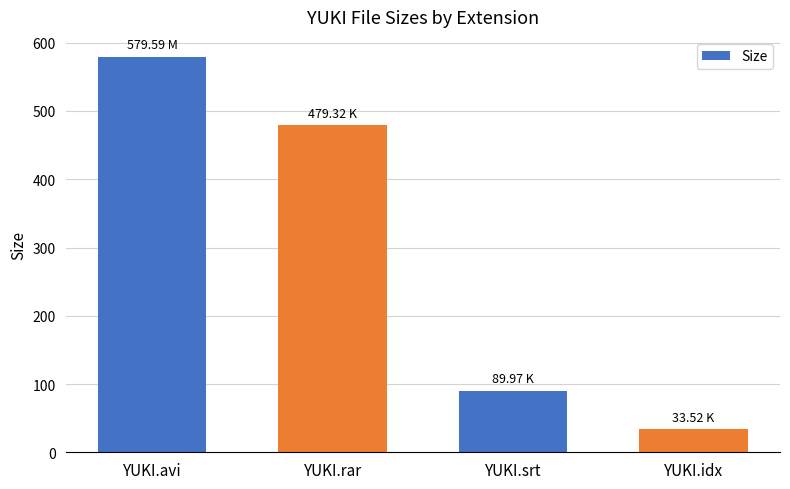

Reading left to right, transcribe all the data shown in this chart.

579.6	479.3	90.0	33.5